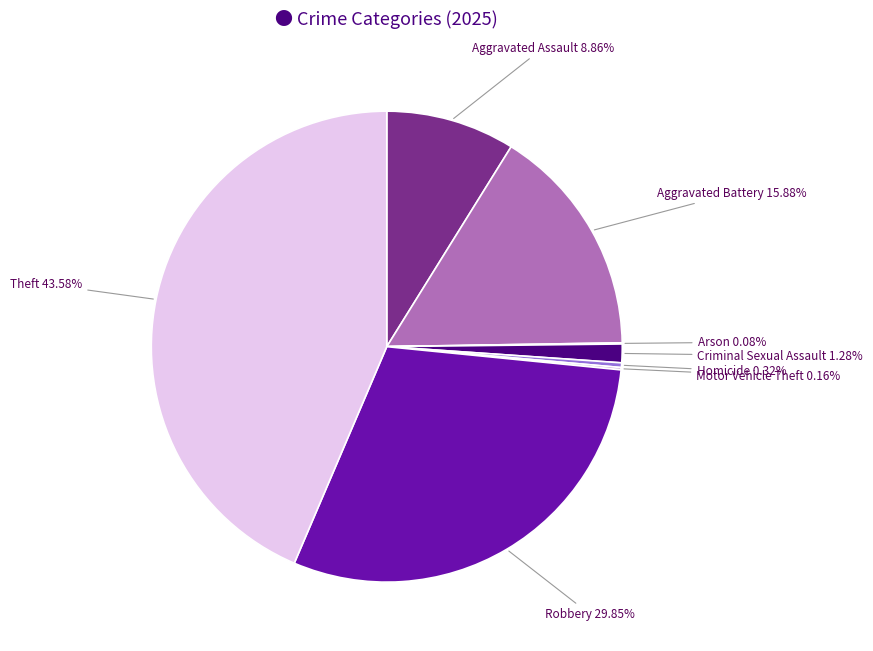

What is the largest slice in the pie chart?

Theft